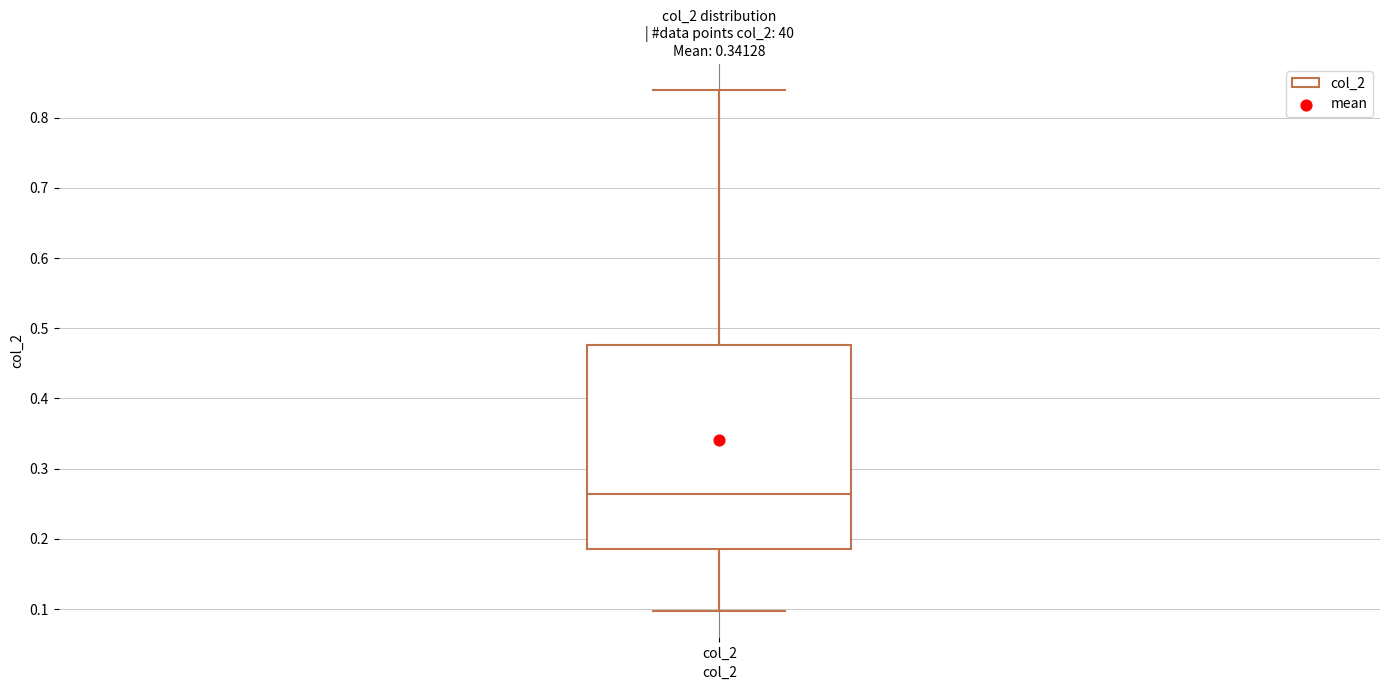

Read this box plot against the y-axis: the position of the median line, the range covered by the box, and the ends of both whiskers. The values are not printed on the chart, so give them approximately, as read against the axis.

median 0.26, box 0.19 to 0.48, whiskers 0.10 to 0.84